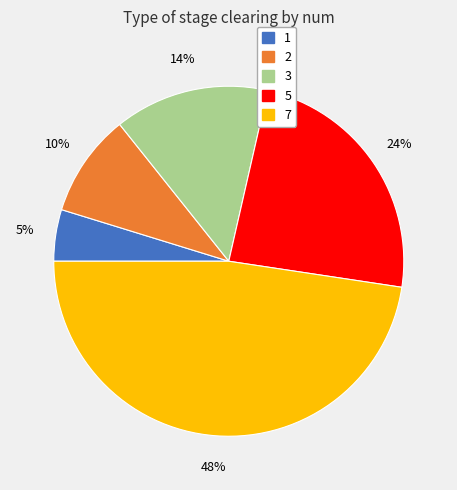

To the nearest percent, what is the combined percentage of 1 and 3?

19%